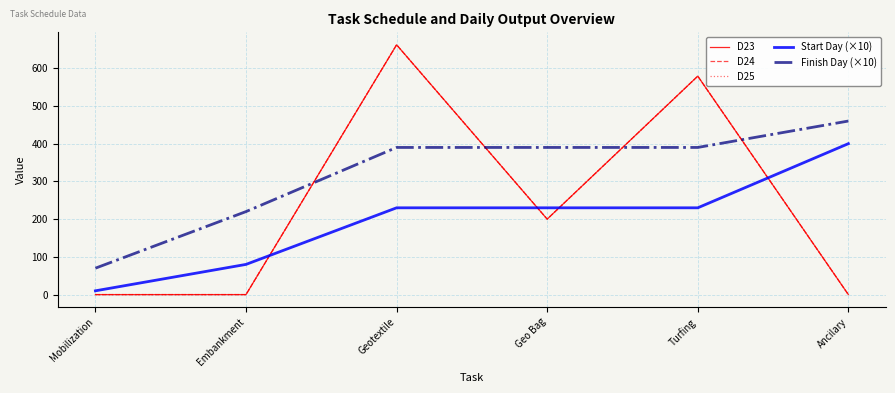

Count the number of data series in this chart.

5